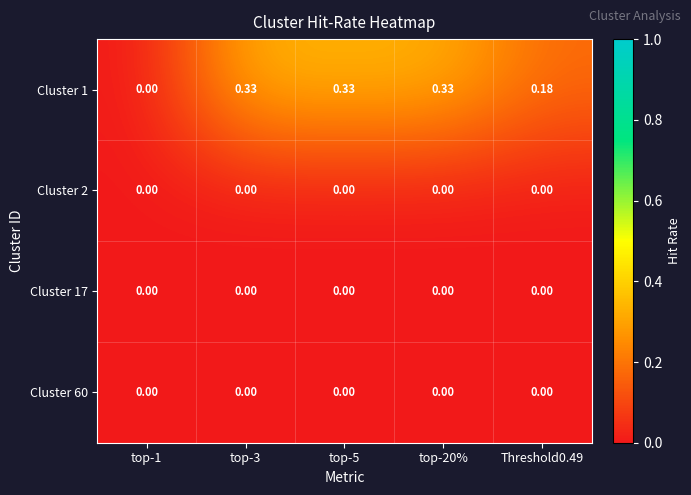

How many series are shown in this chart?

4